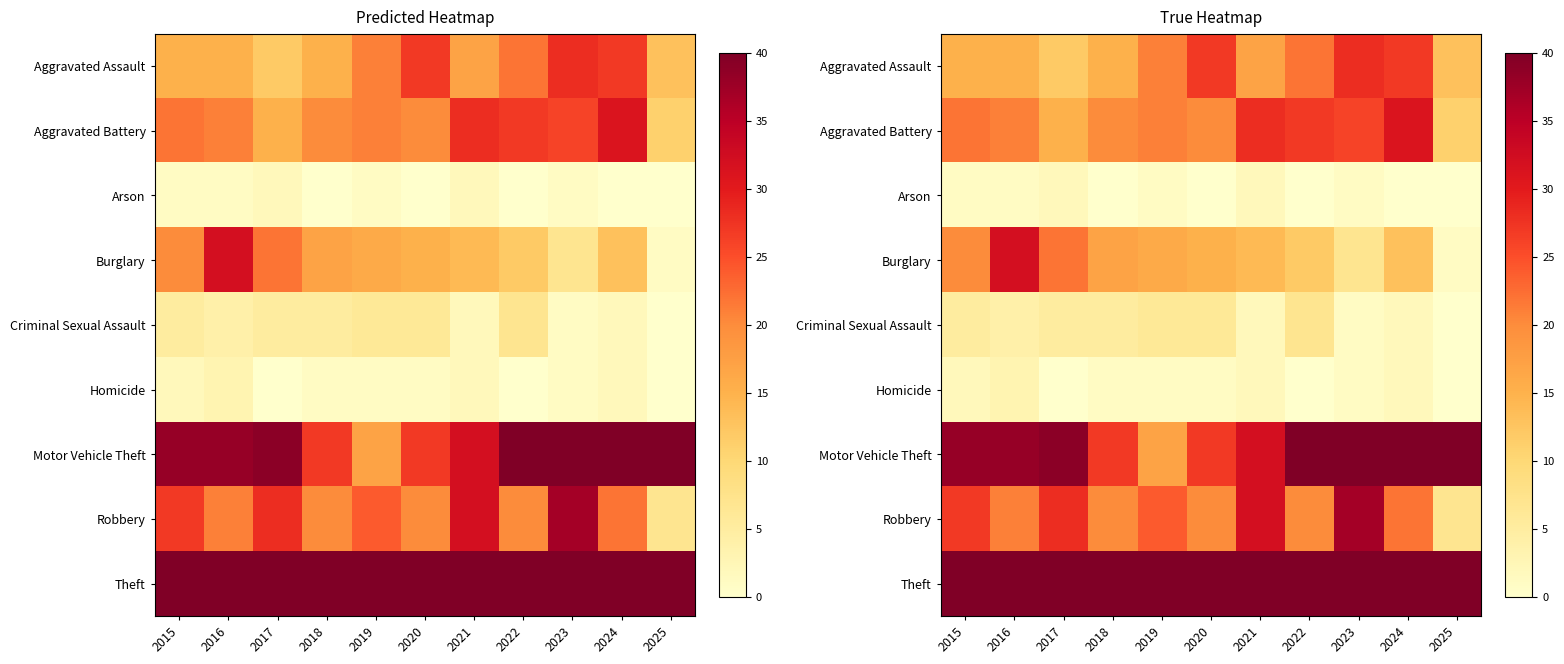

Rank the categories by Aggravated Battery value from lowest to highest.

2025, 2017, 2018, 2020, 2016, 2019, 2015, 2023, 2022, 2021, 2024